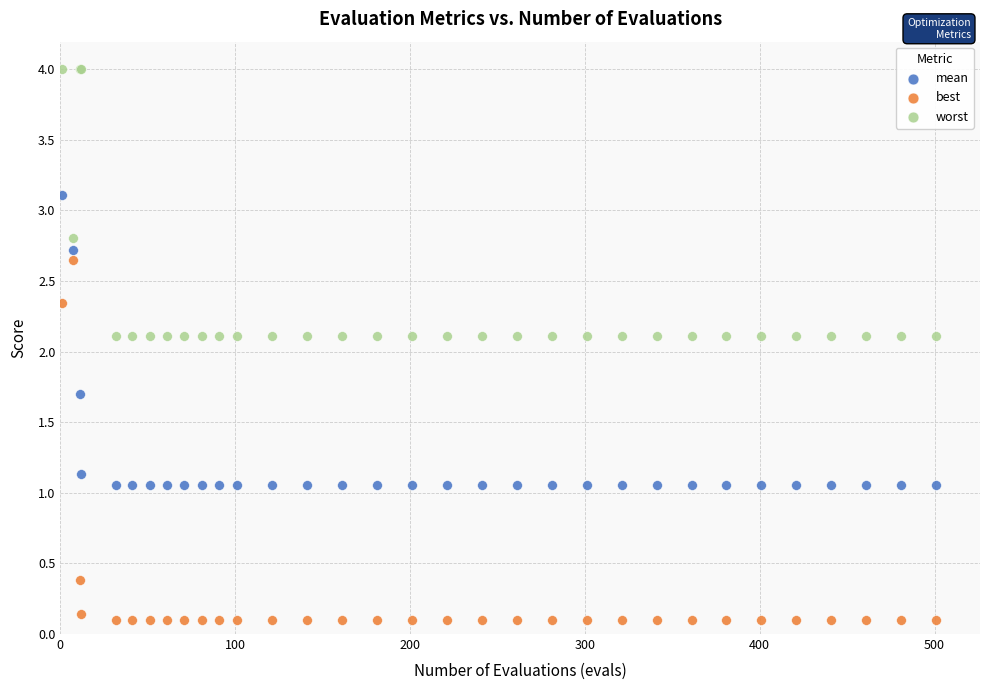

In the worst series, what Y value is closest to 3?

2.8